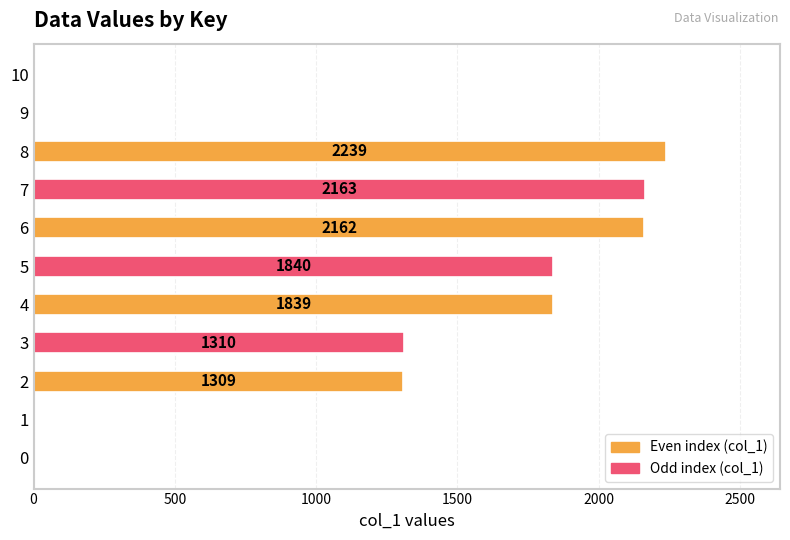

Reading top to bottom, what are all the values shown in this chart?

10=0	9=0	8=2239	7=2163	6=2162	5=1840	4=1839	3=1310	2=1309	1=0	0=0